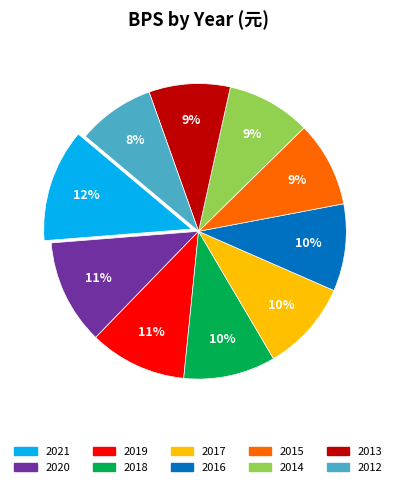

To the nearest percent, what portion does 2021 represent?

12%